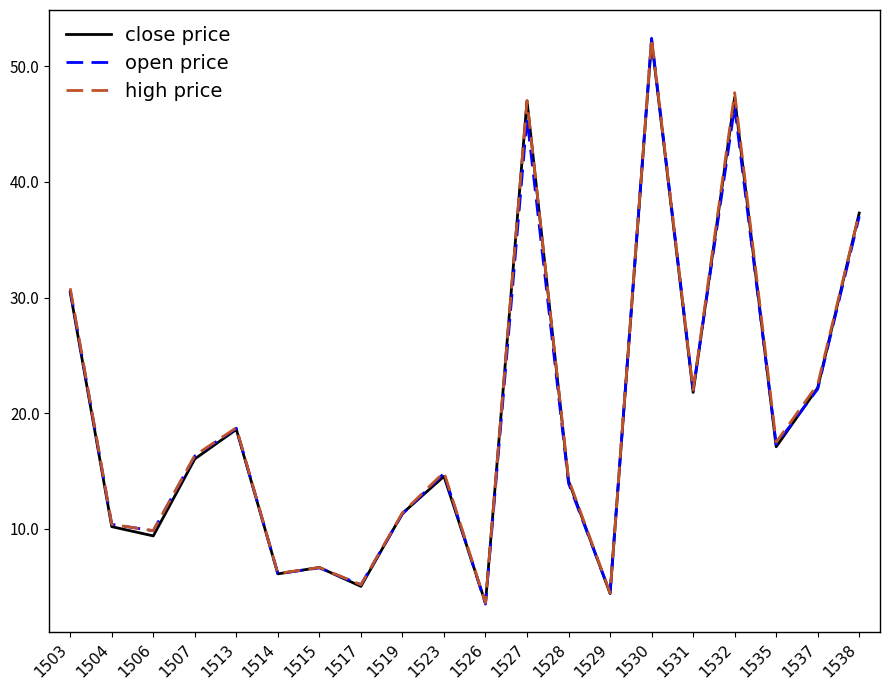

What is the average value of the open price series?

19.7